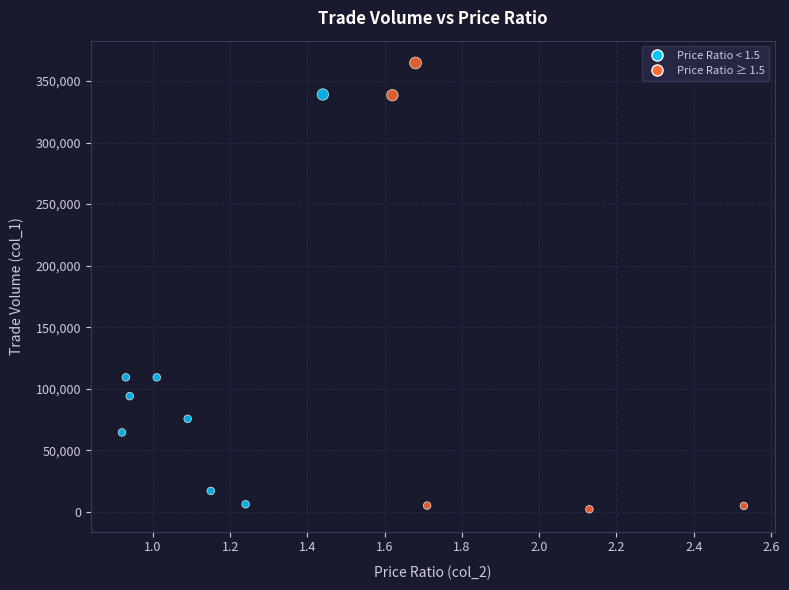

What is the range of Y values (max minus min)?

362470